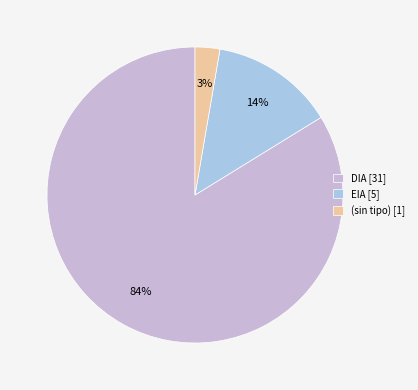

What percentage is the (sin tipo) [1] slice, to the nearest percent?

3%